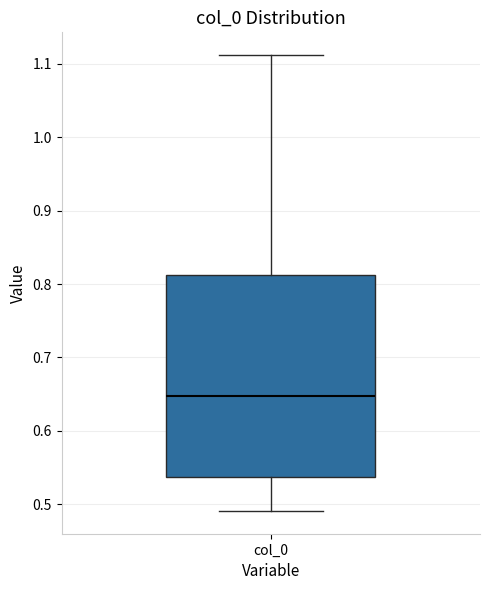

Transcribe this box plot: give where the median line is, the range the box spans, and where the two whiskers end, as read against the y-axis. The values are not printed on the chart, so give them approximately, as read against the axis.

median 0.65, box 0.54 to 0.81, whiskers 0.49 to 1.11